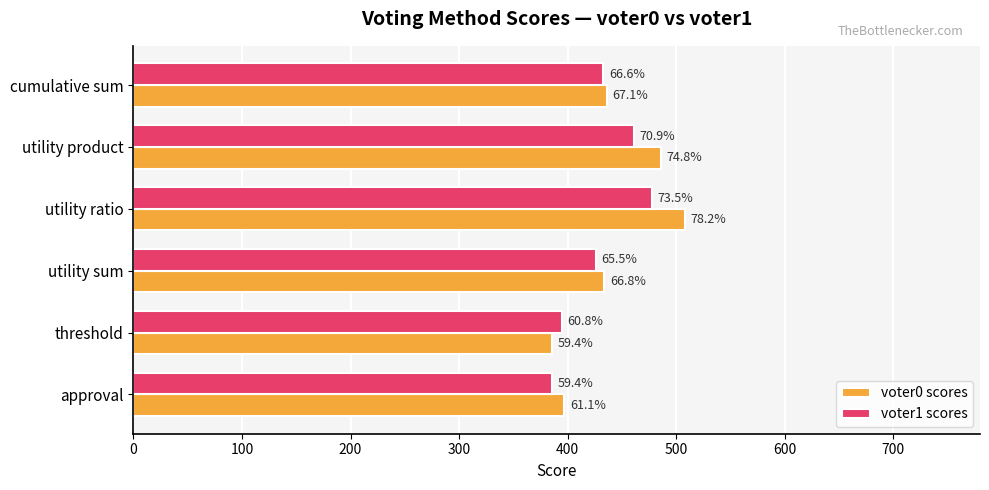

What is the value of the voter0 scores bar at the 2nd from the left?

386